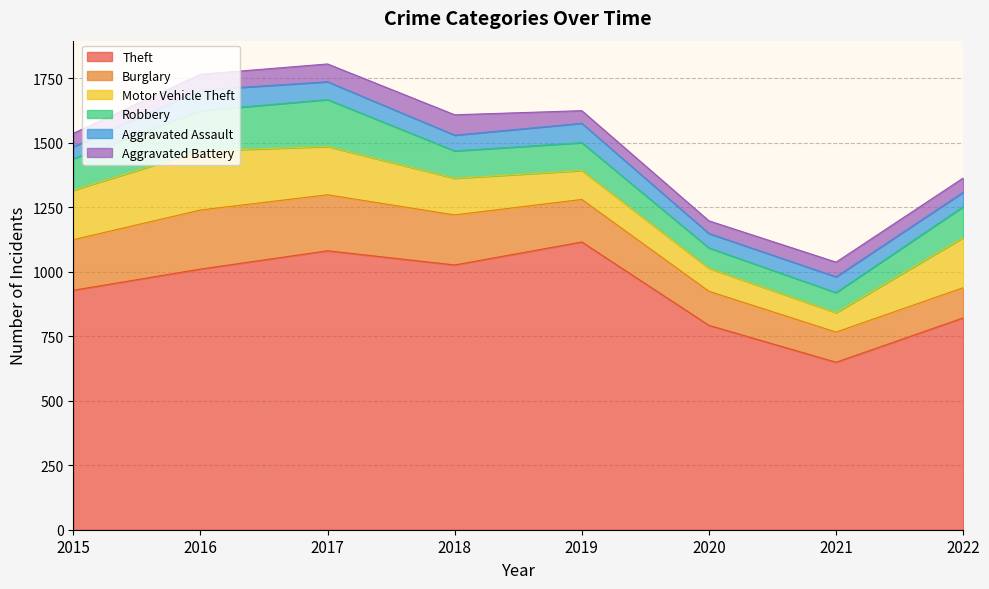

True or false: Burglary and Theft intersect in this chart.

False